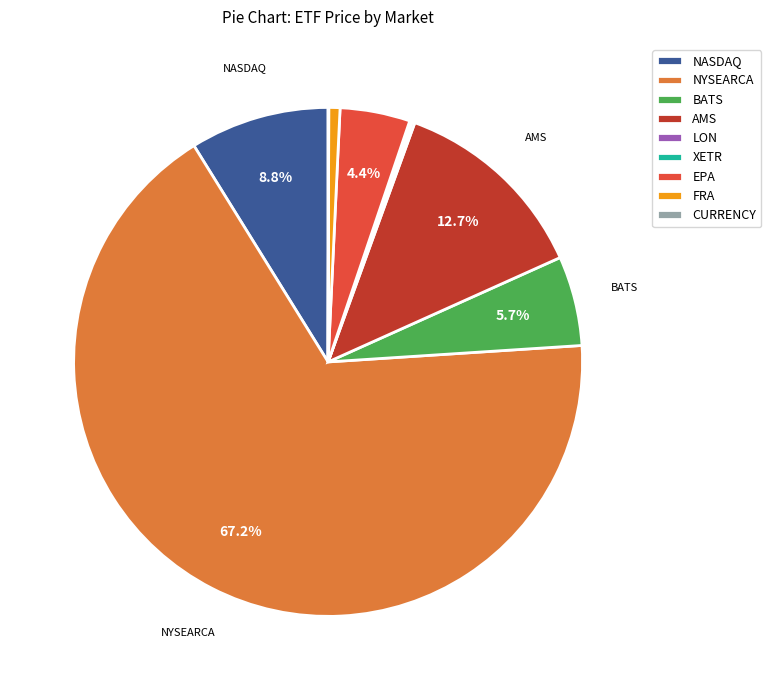

Which category accounts for the majority?

NYSEARCA